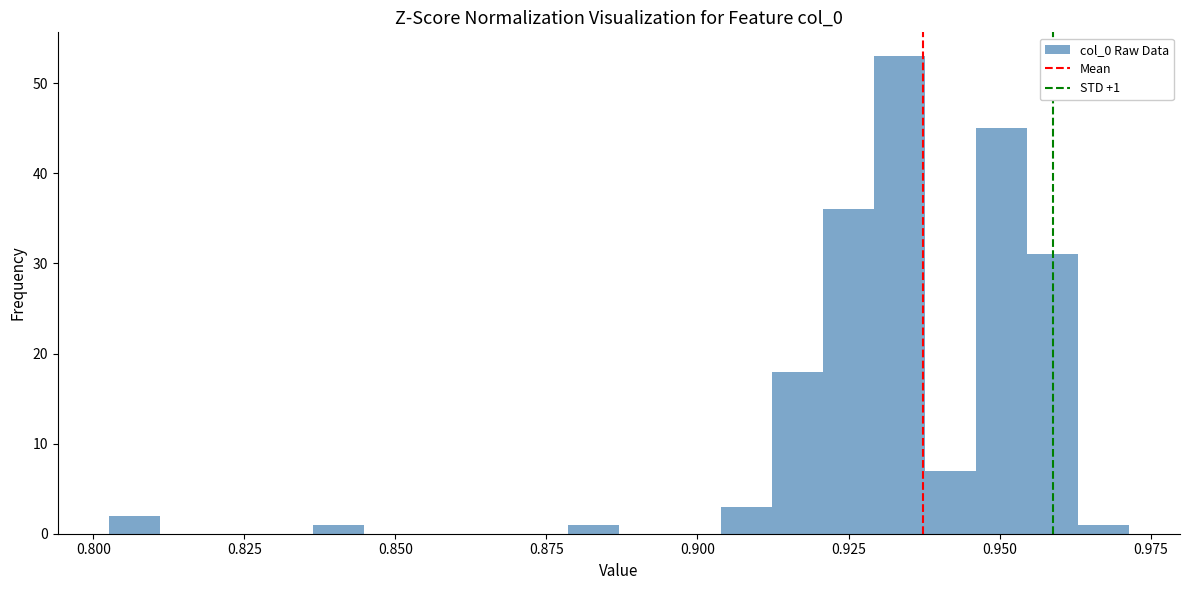

Around what value on the x-axis is the tallest bar? Give the approximate position of its centre, as read against the axis.

0.935